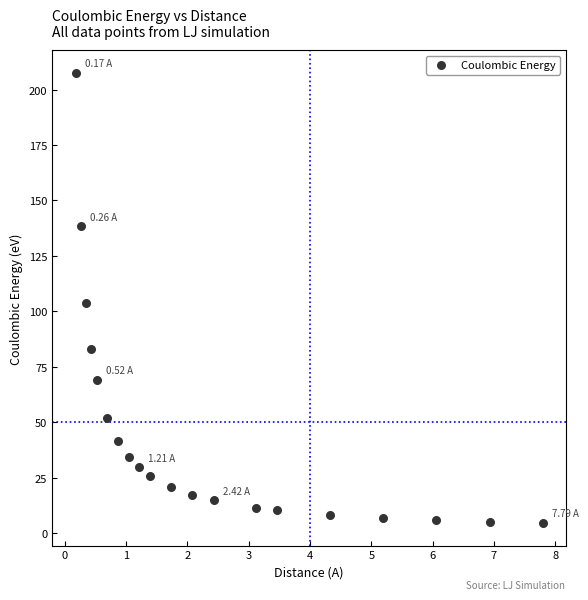

What is the range of X values (max minus min)?

7.6